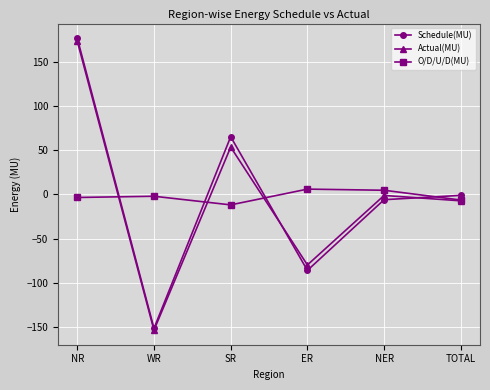

True or false: Schedule(MU) has more than 2 points higher than both neighbors.

False